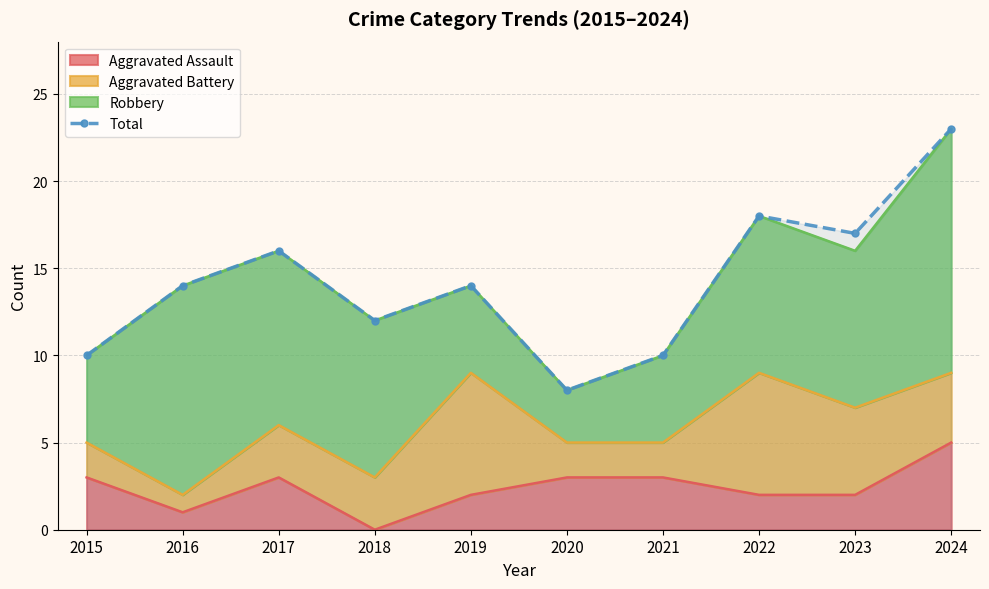

What is the value of the 4th point from the left?

12